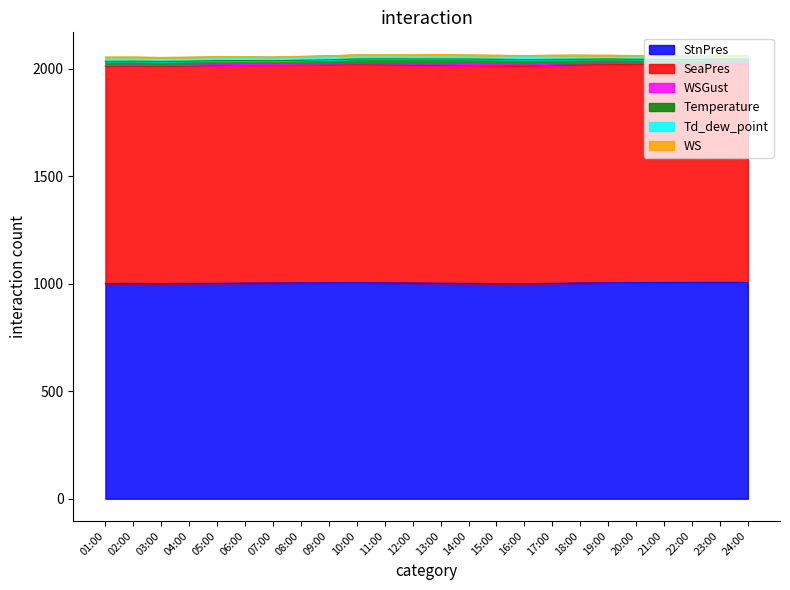

True or false: WSGust has a value of 3.7 at 17:00.

False